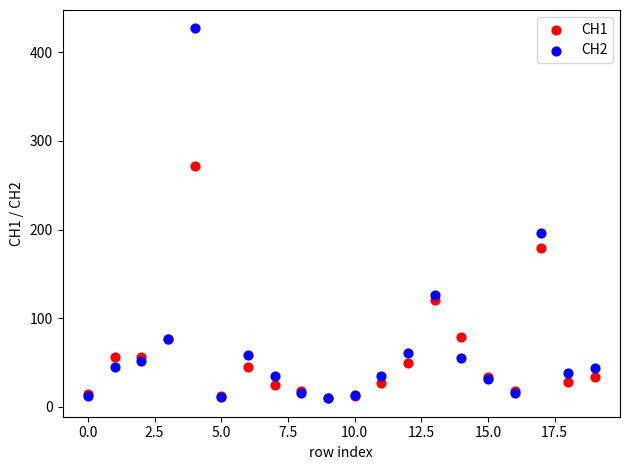

Across all series, what Y value is closest to 218?

196.6